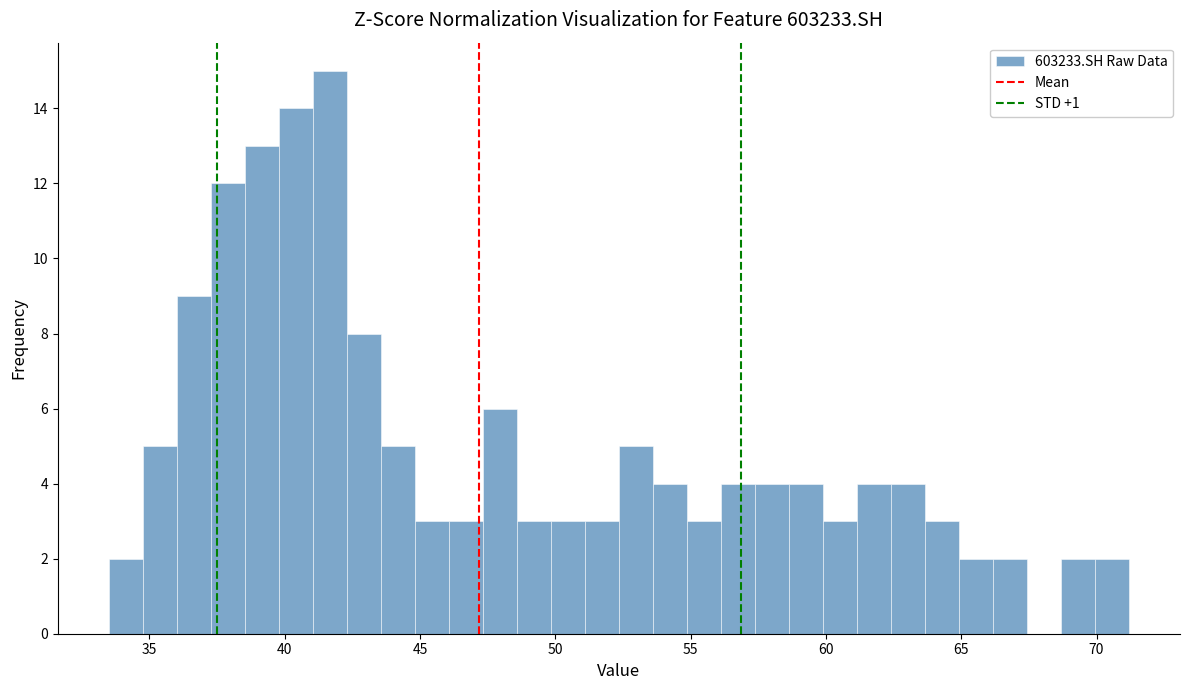

Around what value on the x-axis is the tallest bar? Give the approximate position of its centre, as read against the axis.

41.5